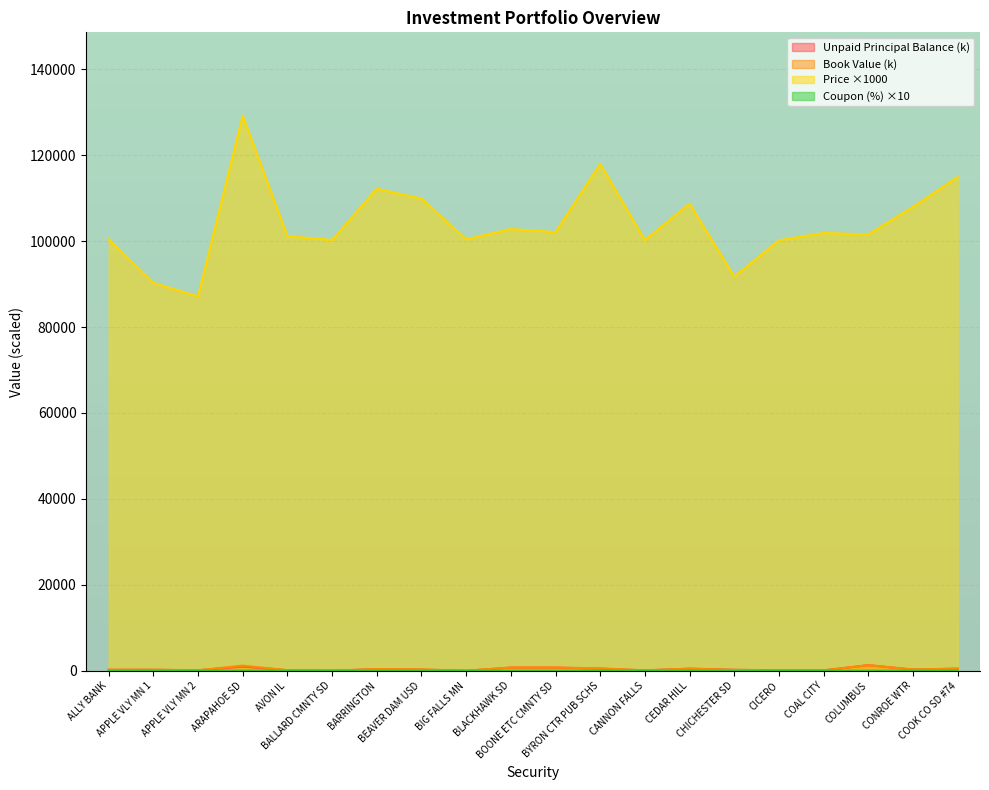

Is it true that Price equals 101549.0 at COLUMBUS?

True